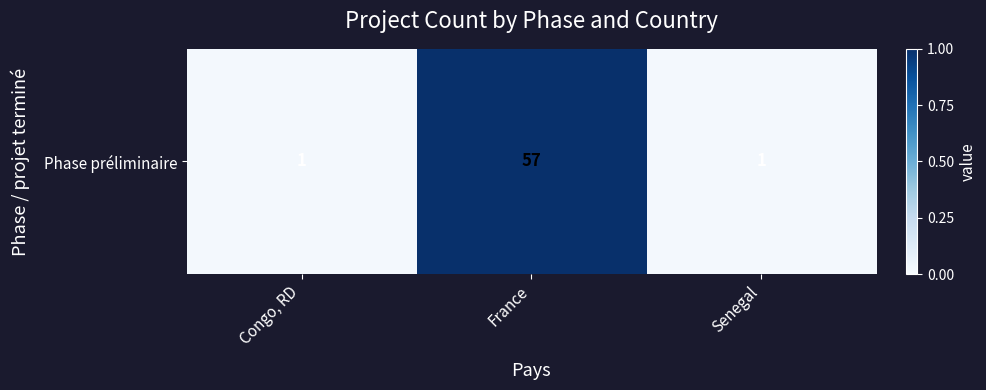

List the labels in order of value, smallest first.

Congo, RD, Senegal, France